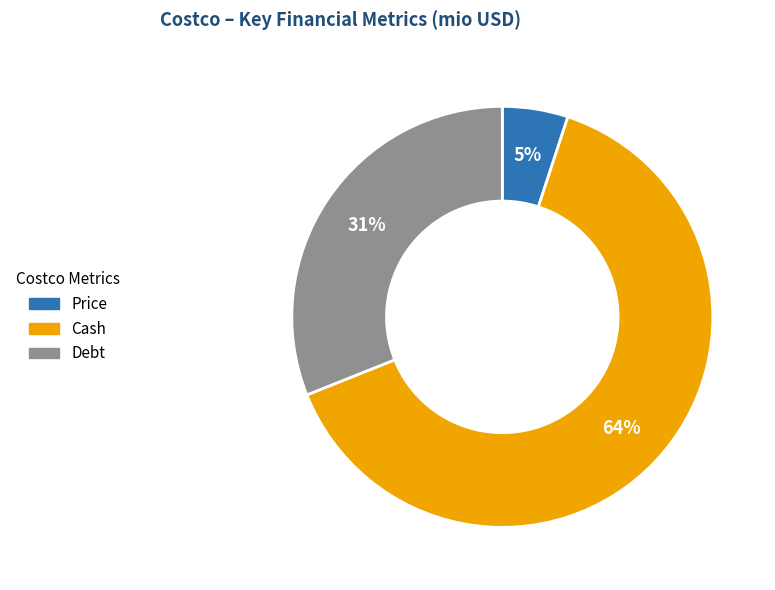

Is it true that Price is 20% of the pie?

False